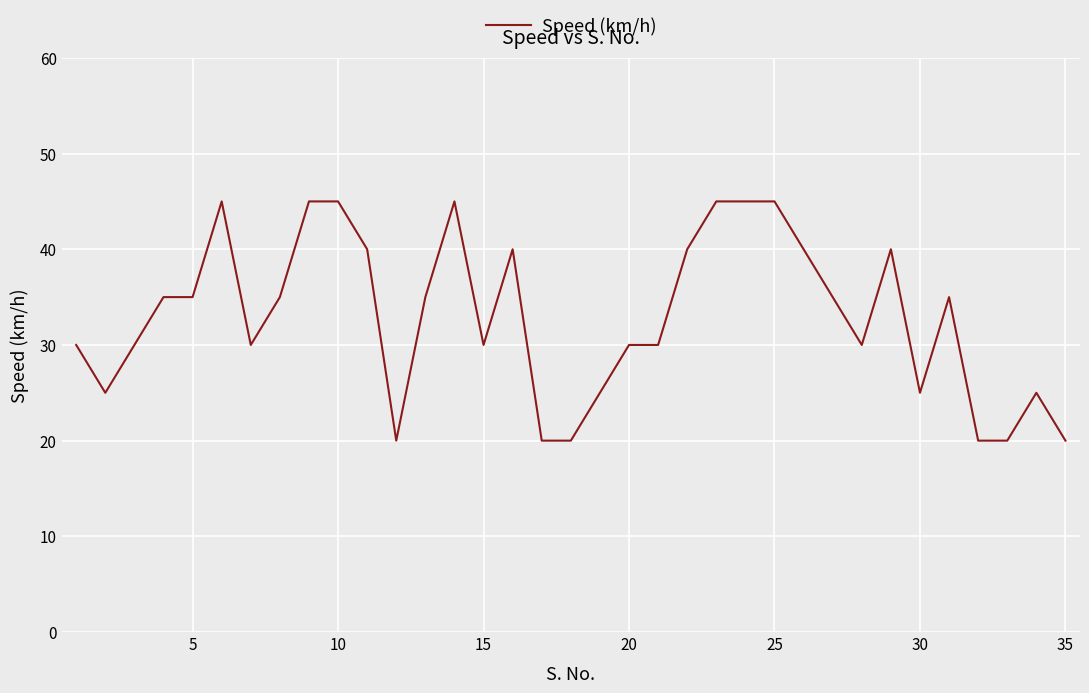

What is the difference between the maximum and minimum values?

25